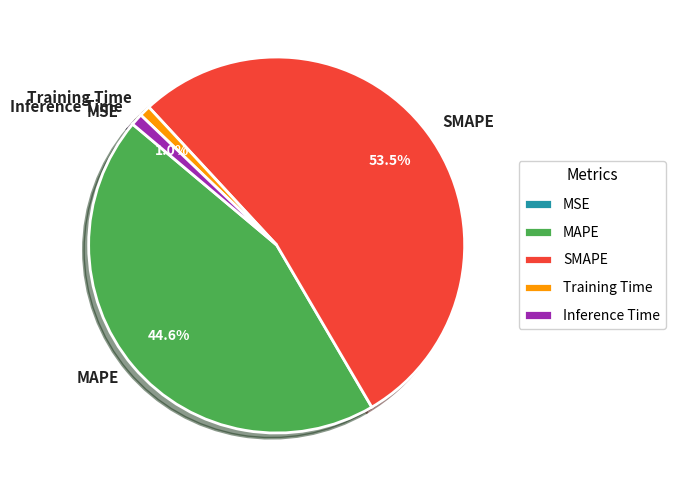

Is there a majority slice in this chart?

Yes